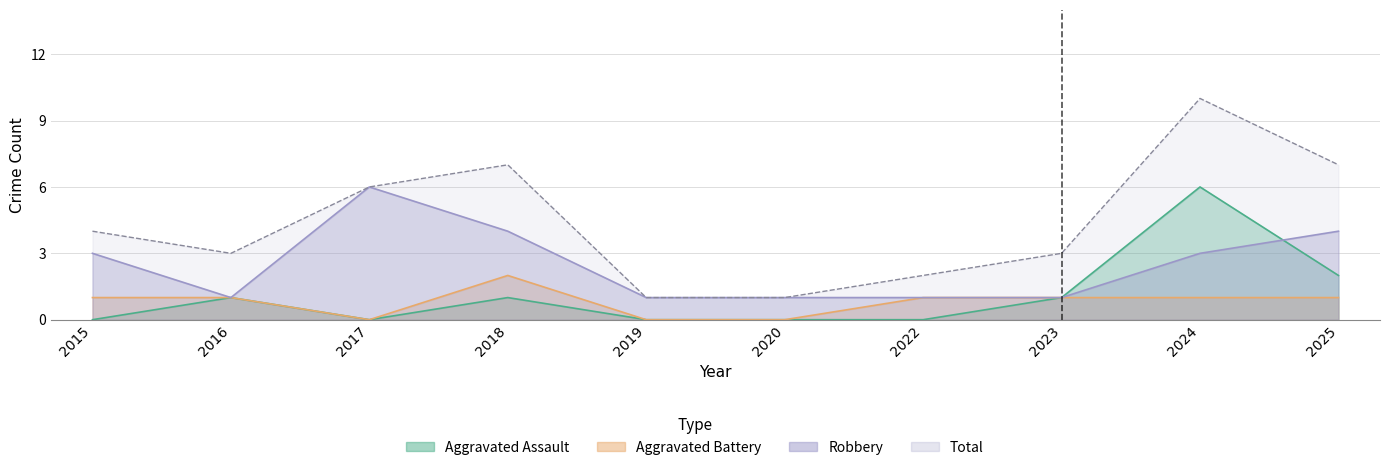

How many lines are shown in the chart?

4